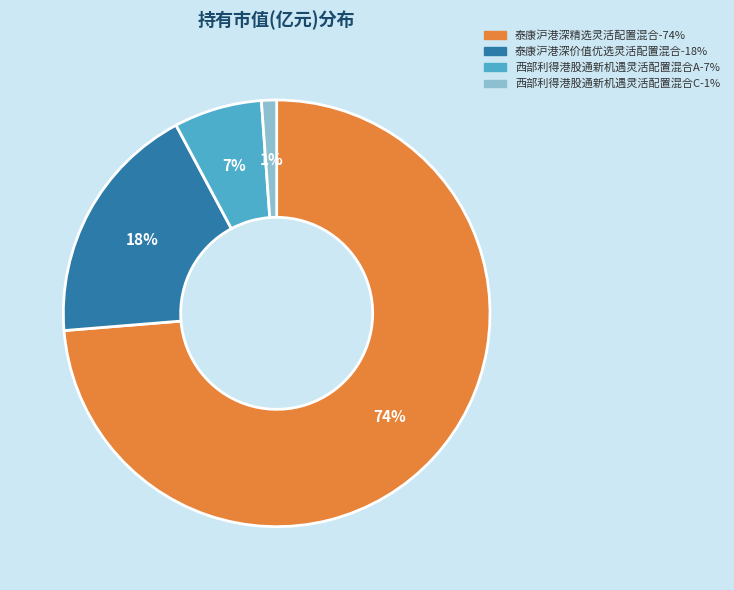

The 西部利得港股通新机遇灵活配置混合A slice represents 7% of the pie. True or false?

True